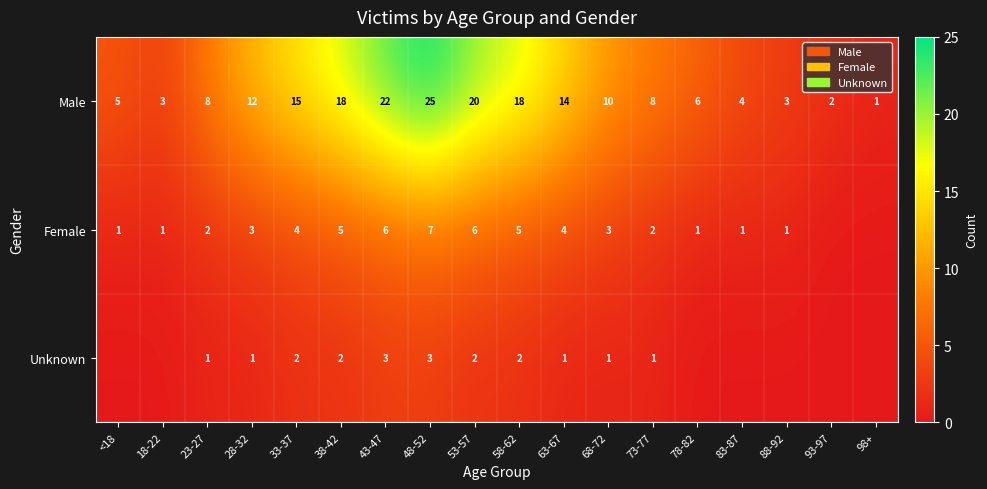

True or false: Male has a value of 2 at 98+.

False